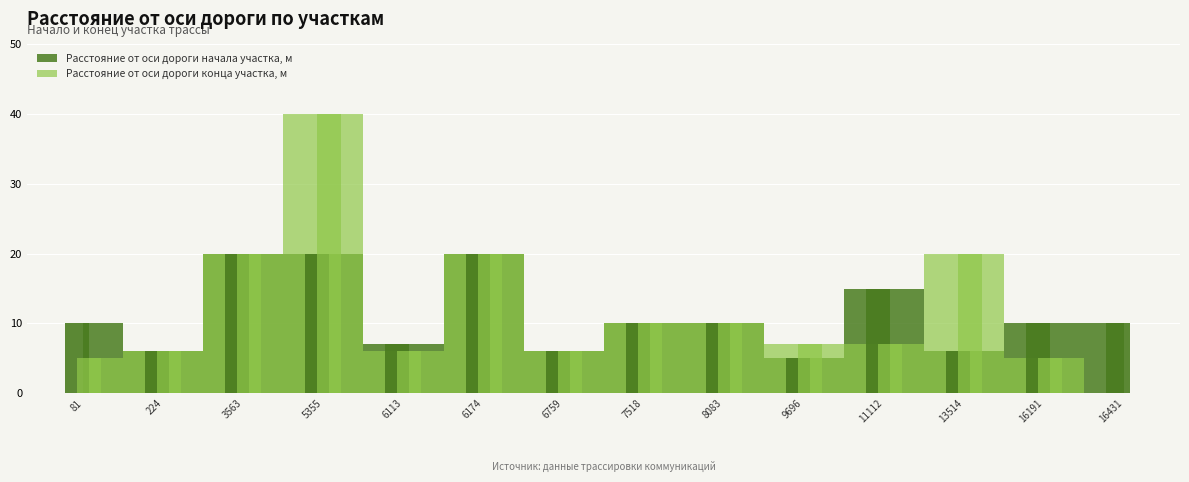

How many bars are there in total?

28